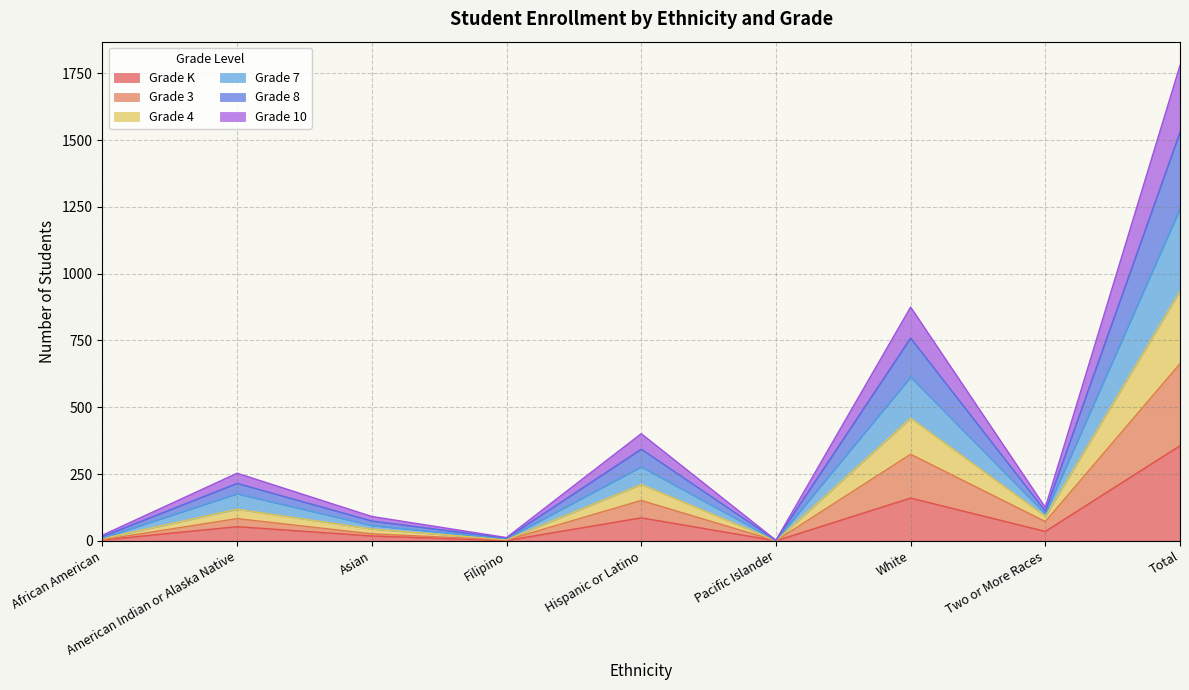

True or false: Grade 7 and Grade K intersect in this chart.

False